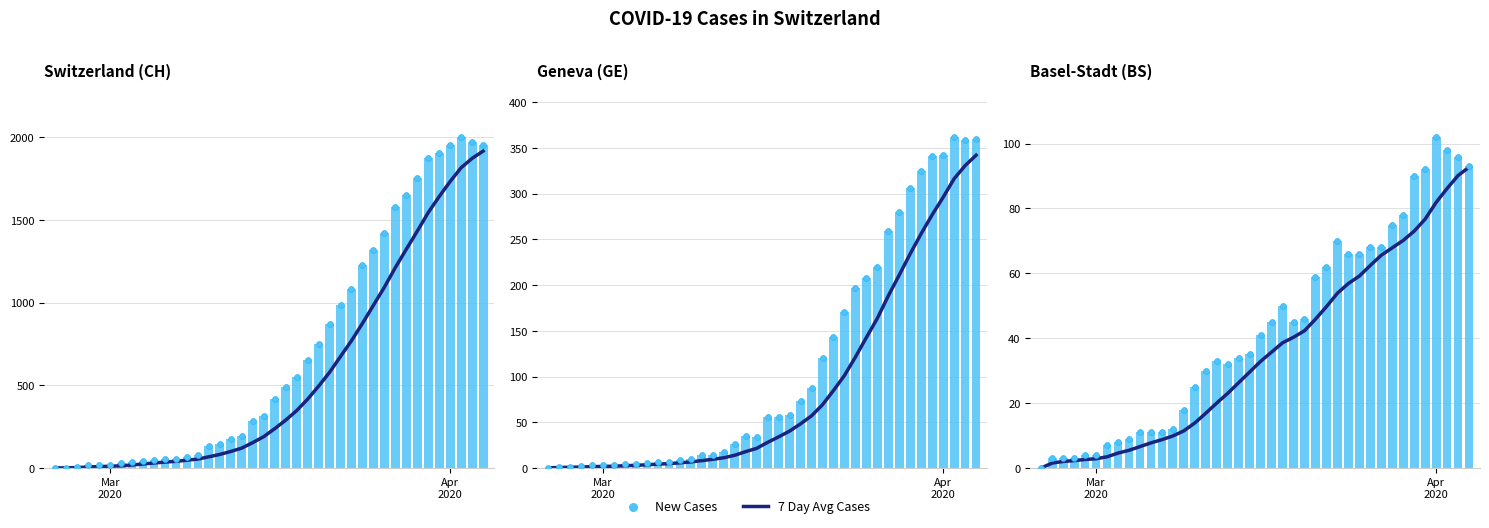

At how many categories does at least one series exceed 15?

27